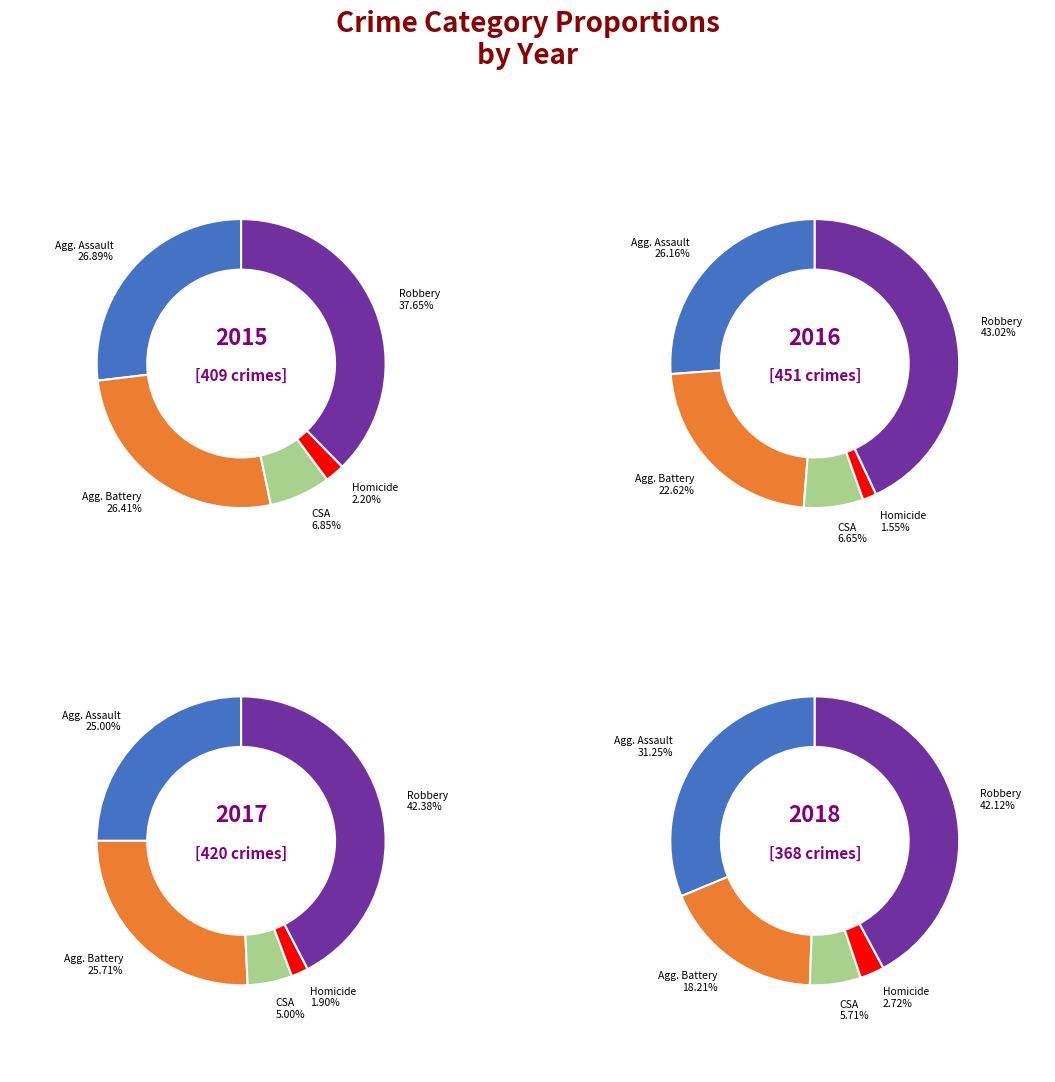

To the nearest percent, what is the combined percentage of Aggravated Battery and Aggravated Assault?

49%